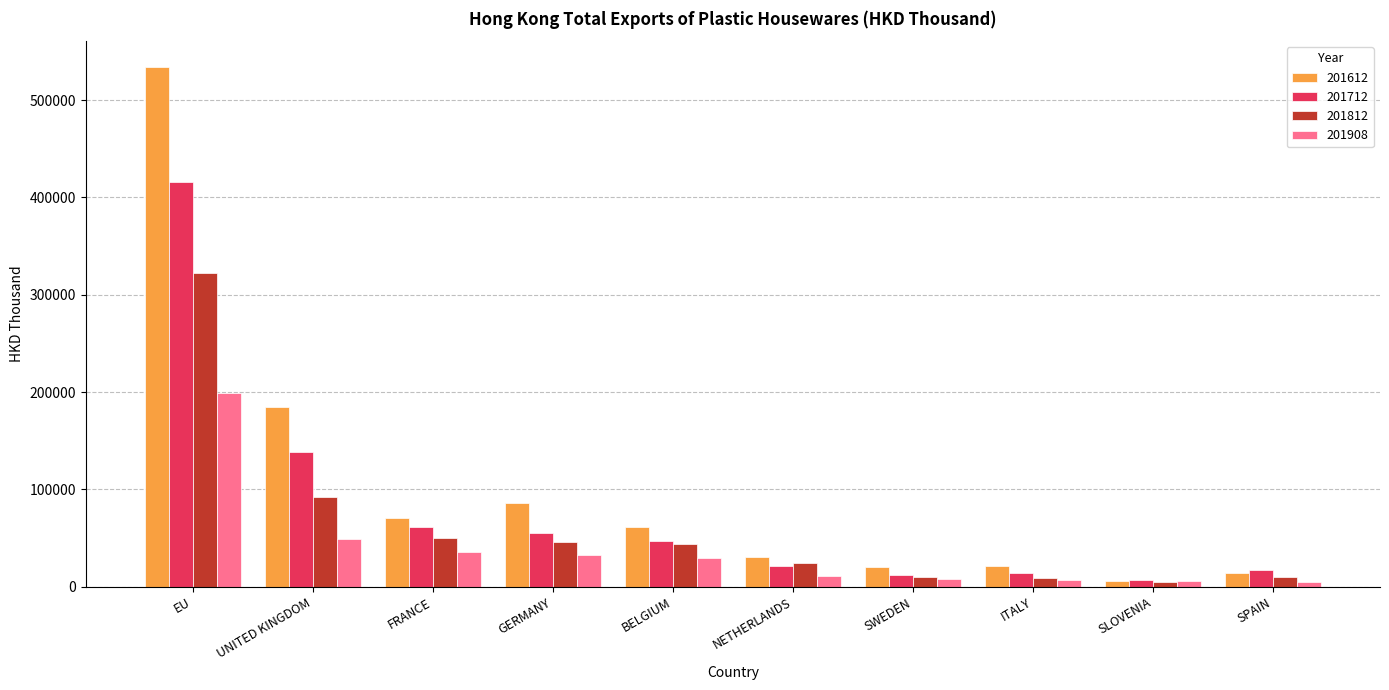

At which label does 201612 reach its peak?

EU